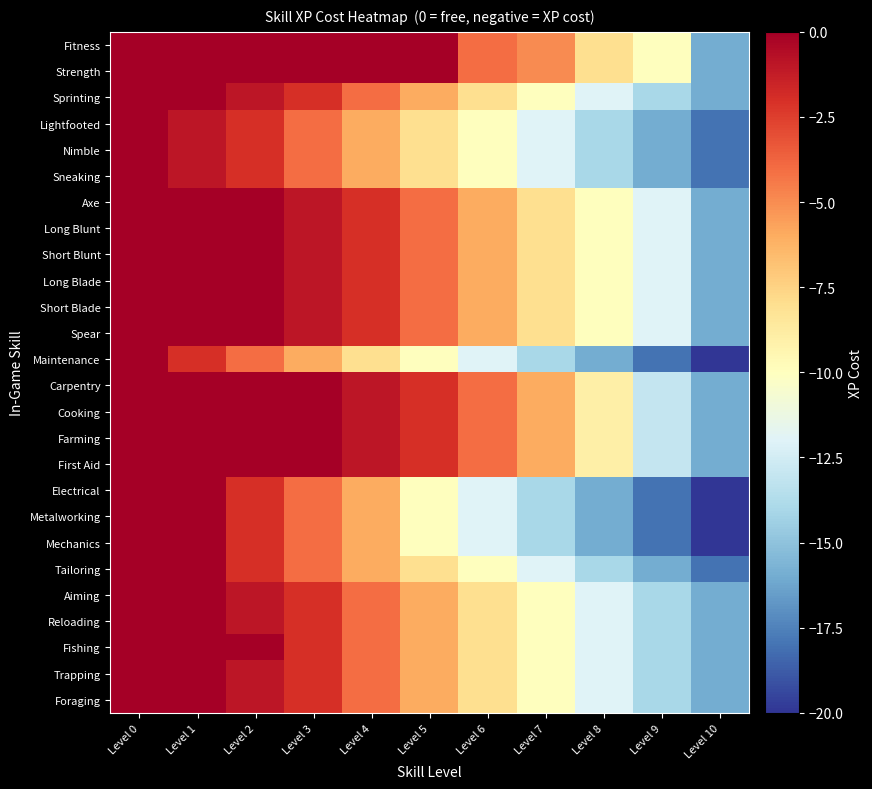

At Level 6, list the series in order from largest to smallest.

Fitness, Strength, Carpentry, Cooking, Farming, First Aid, Axe, Long Blunt, Short Blunt, Long Blade, Short Blade, Spear, Sprinting, Aiming, Reloading, Fishing, Trapping, Foraging, Lightfooted, Nimble, Sneaking, Tailoring, Maintenance, Electrical, Metalworking, Mechanics